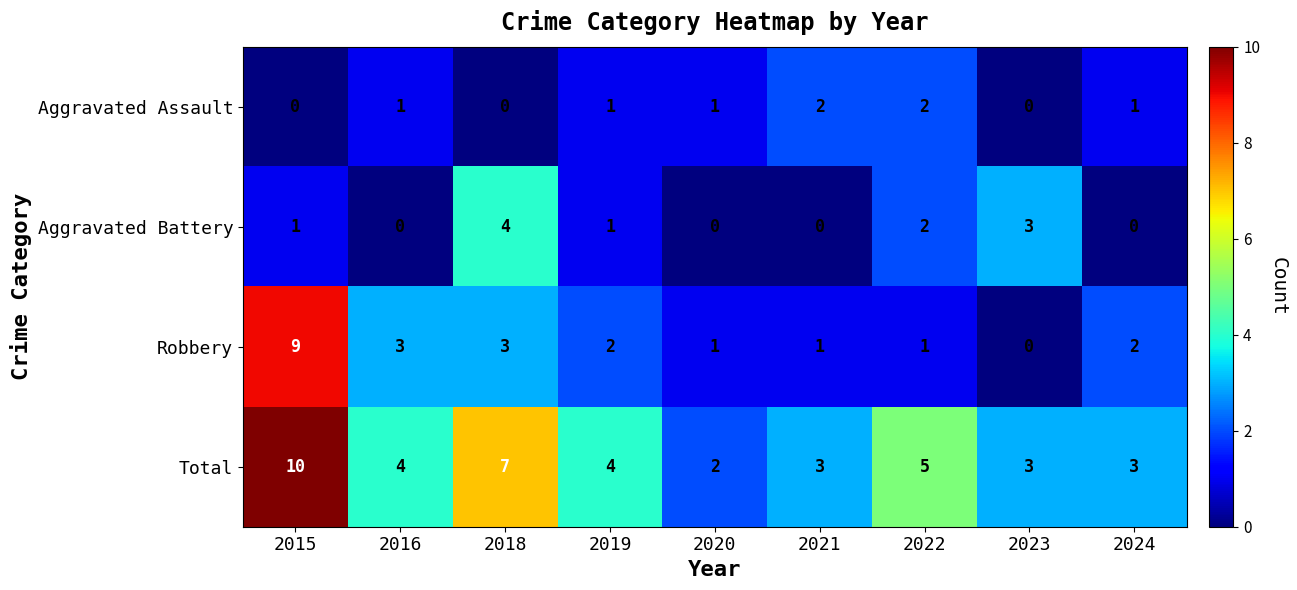

Where is Aggravated Battery nearest to the value 2?

2022